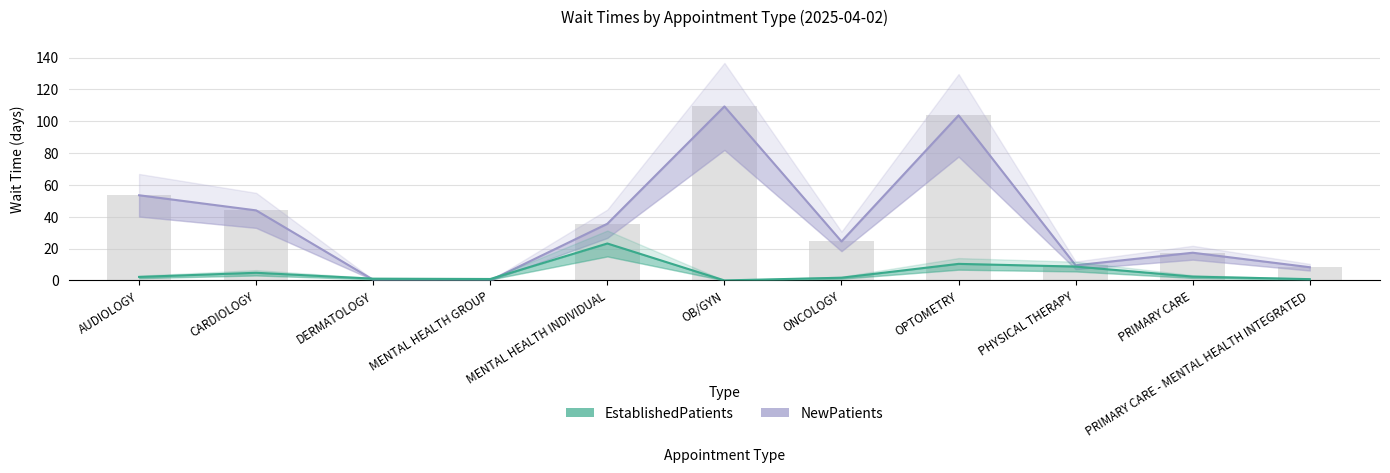

Count the number of categories in the chart.

11